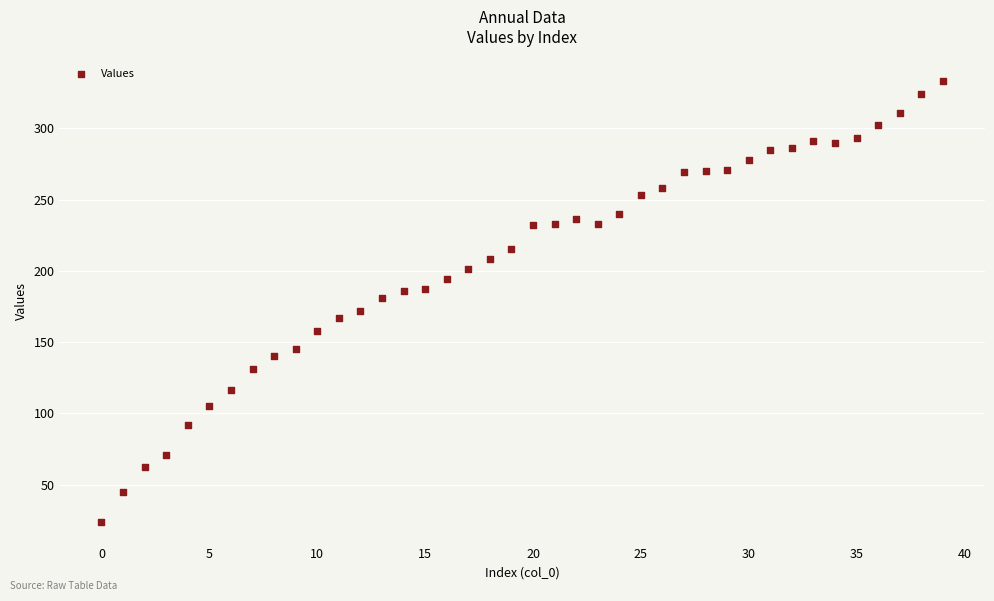

What is the range of Y values (max minus min)?

309